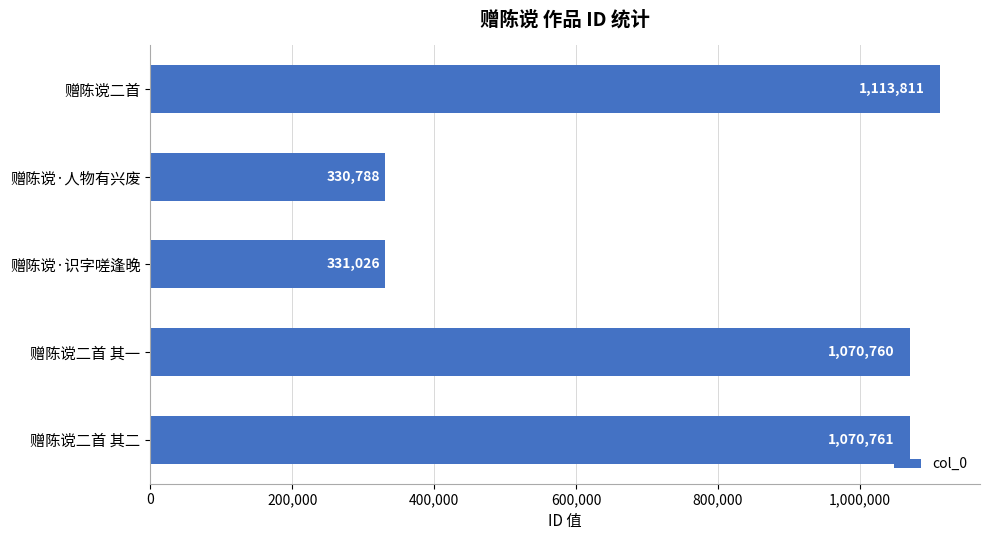

The chart shows a value of 1070761 at 赠陈谠二首 其二. True or false?

True